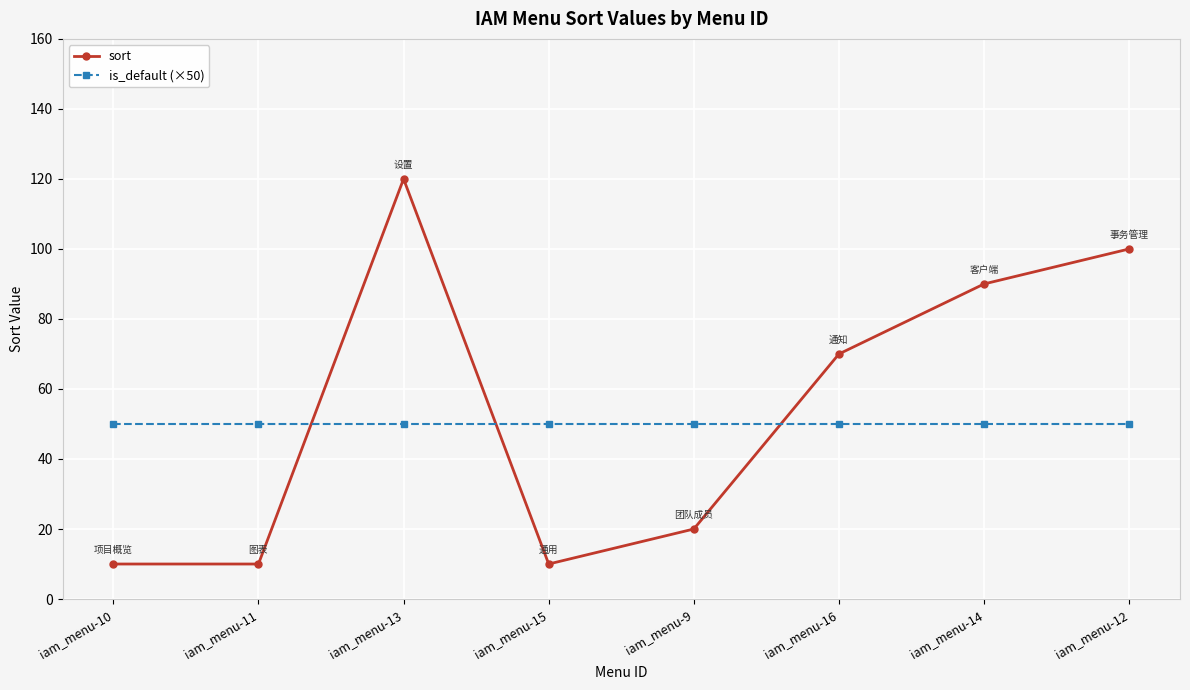

What is the smallest value displayed?

10